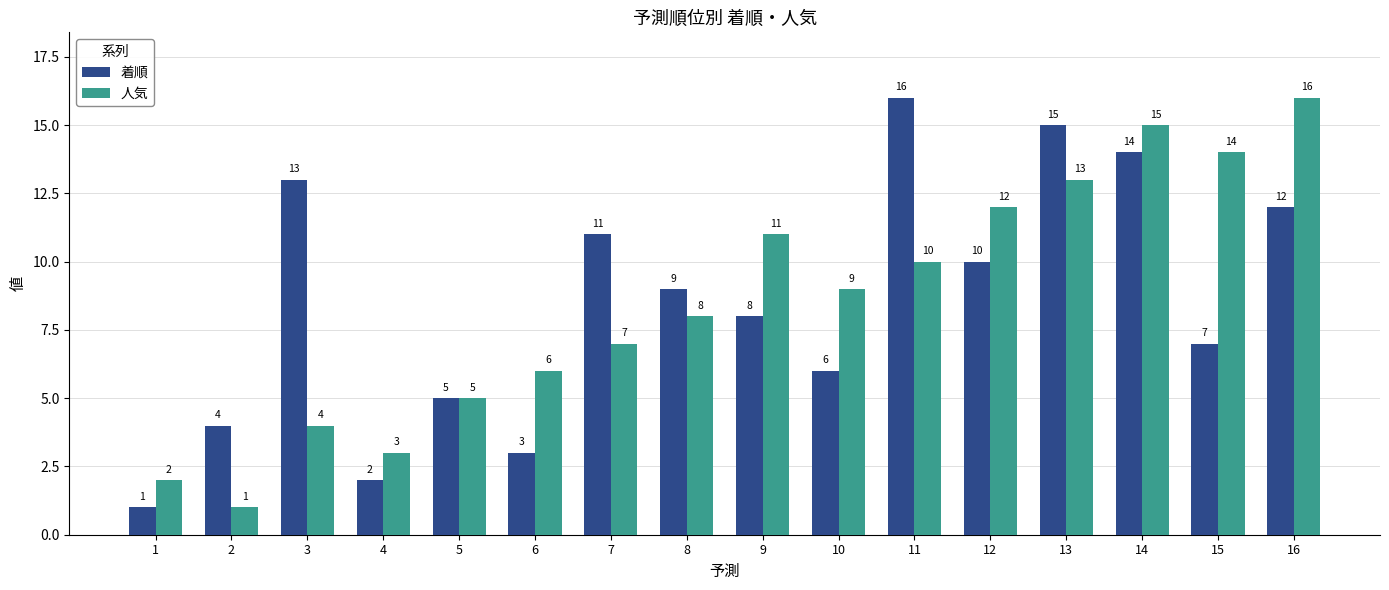

At 16, list the series in order from largest to smallest.

人気, 着順